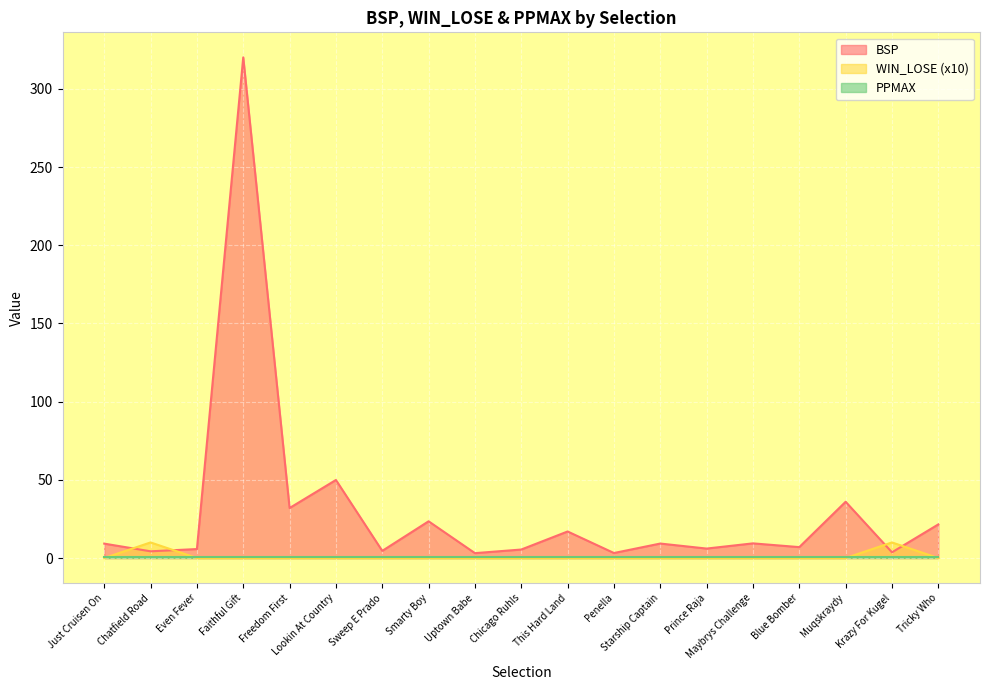

What is the spread (max minus min) of values at Faithful Gift?

320.2